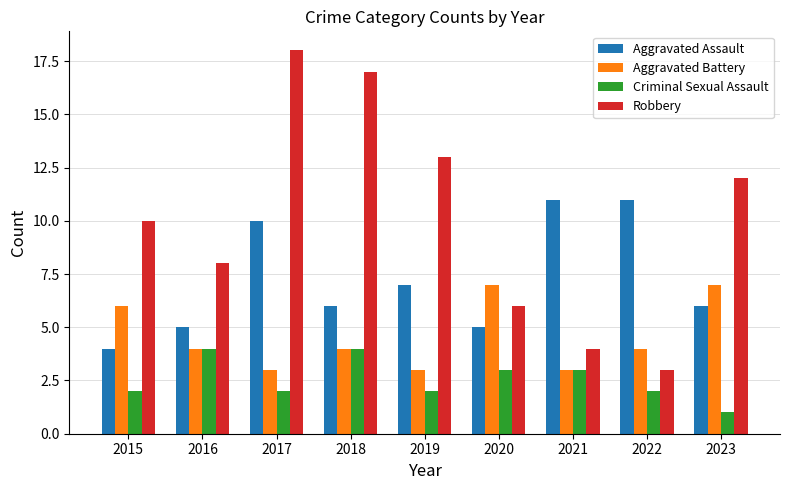

What are all the series names shown in the legend?

Aggravated Assault, Aggravated Battery, Criminal Sexual Assault, Robbery